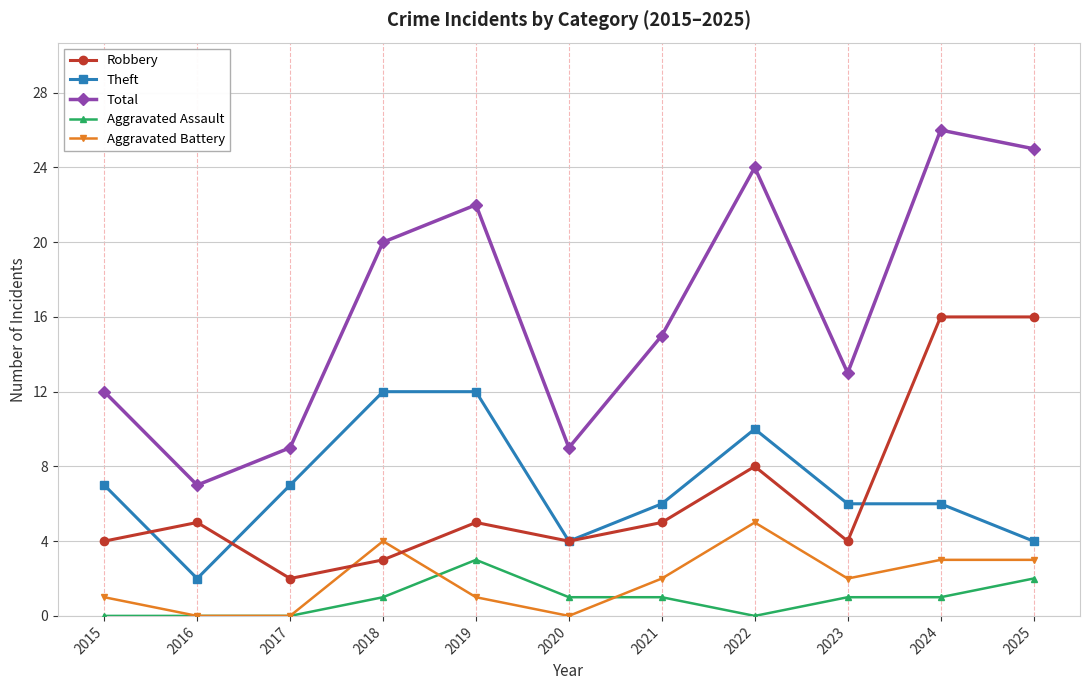

Reading left to right, transcribe all the data shown in this chart.

Robbery: 4	5	2	3	5	4	5	8	4	16	16
Theft: 7	2	7	12	12	4	6	10	6	6	4
Total: 12	7	9	20	22	9	15	24	13	26	25
Aggravated Assault: 0	0	0	1	3	1	1	0	1	1	2
Aggravated Battery: 1	0	0	4	1	0	2	5	2	3	3